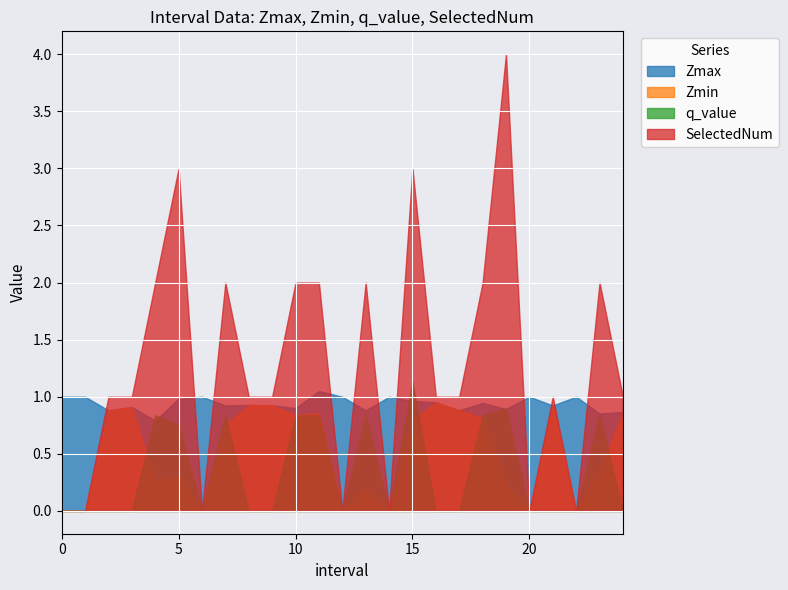

What is the sum of all q_value values?

8.6